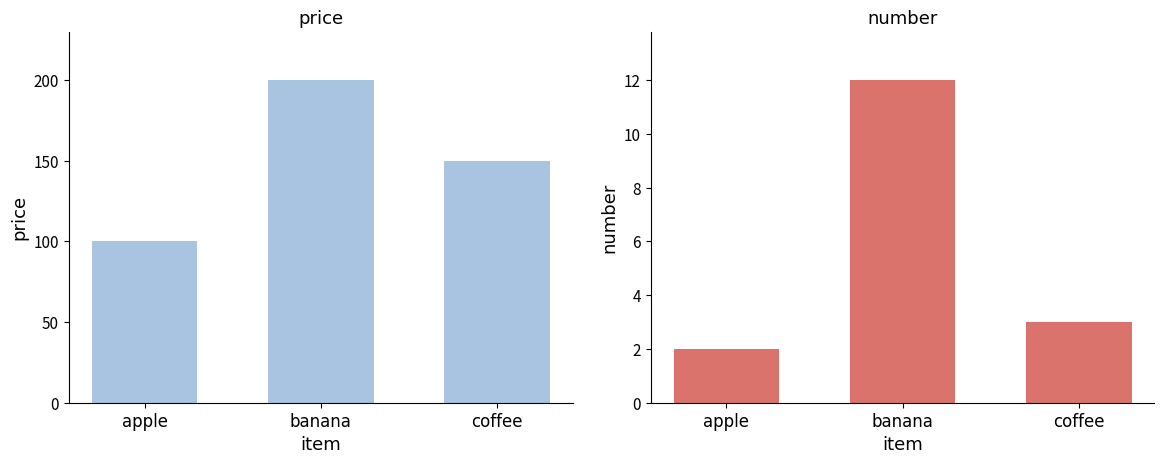

Which series has the widest spread of values?

price